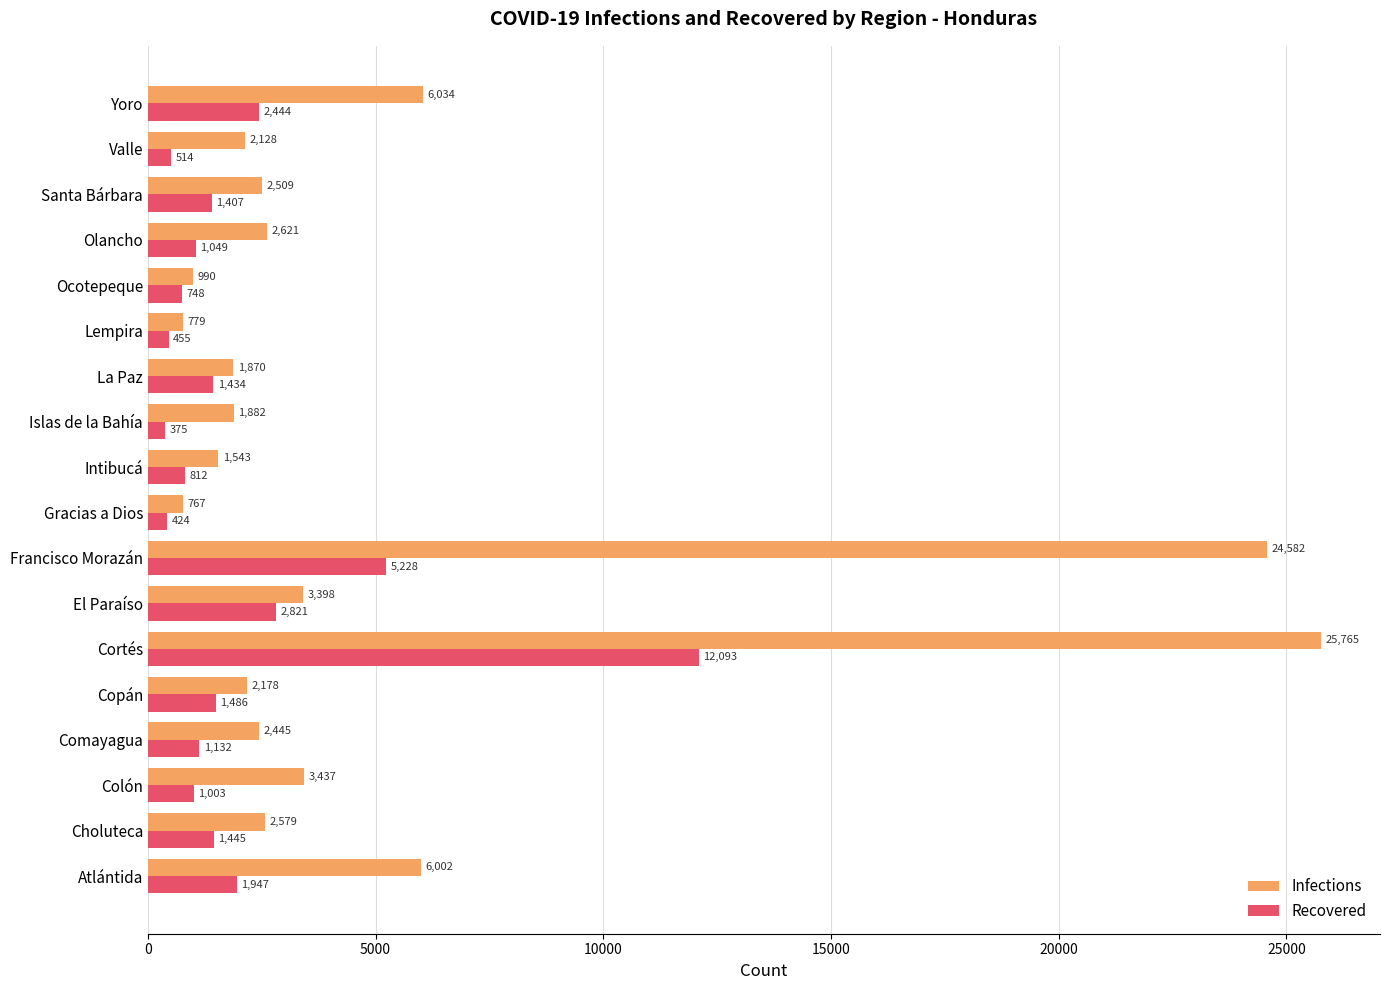

At which label is Infections closest to 13266?

Yoro